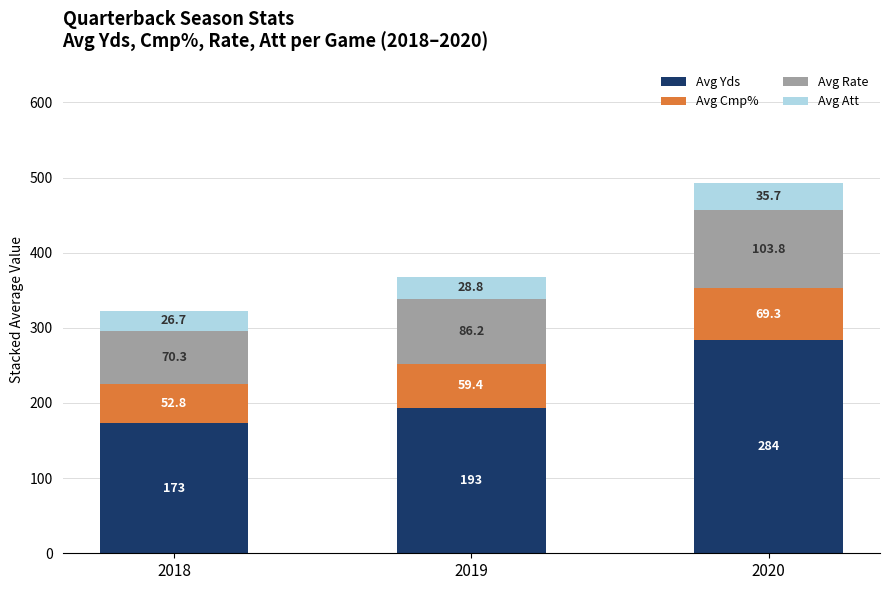

At which category is the sum across all series the highest?

2020